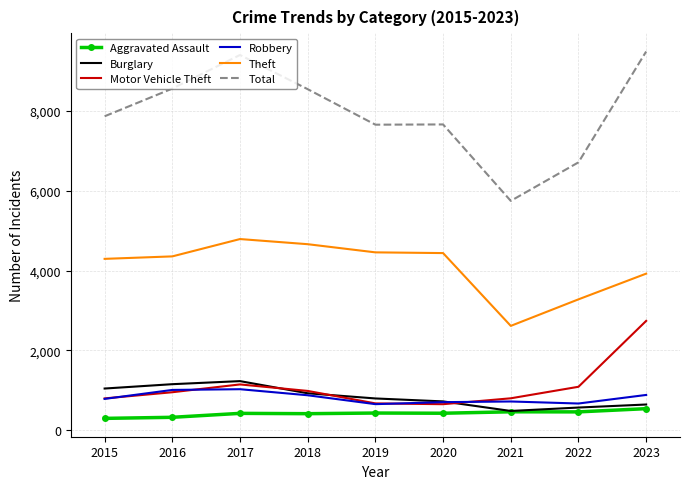

Is it true that Theft equals 3922 at 2023?

True